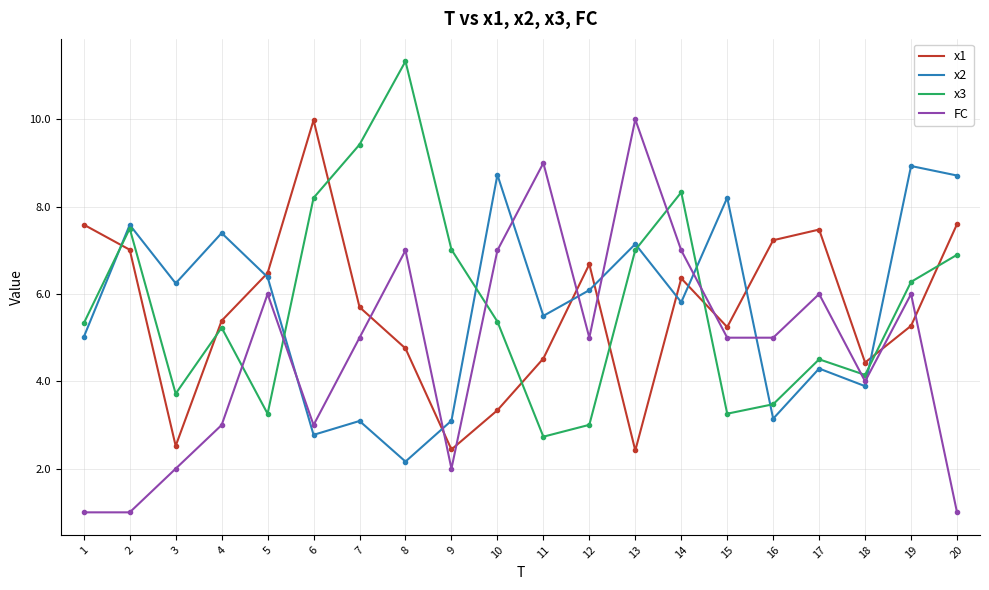

What is the minimum value shown in the chart?

1.0